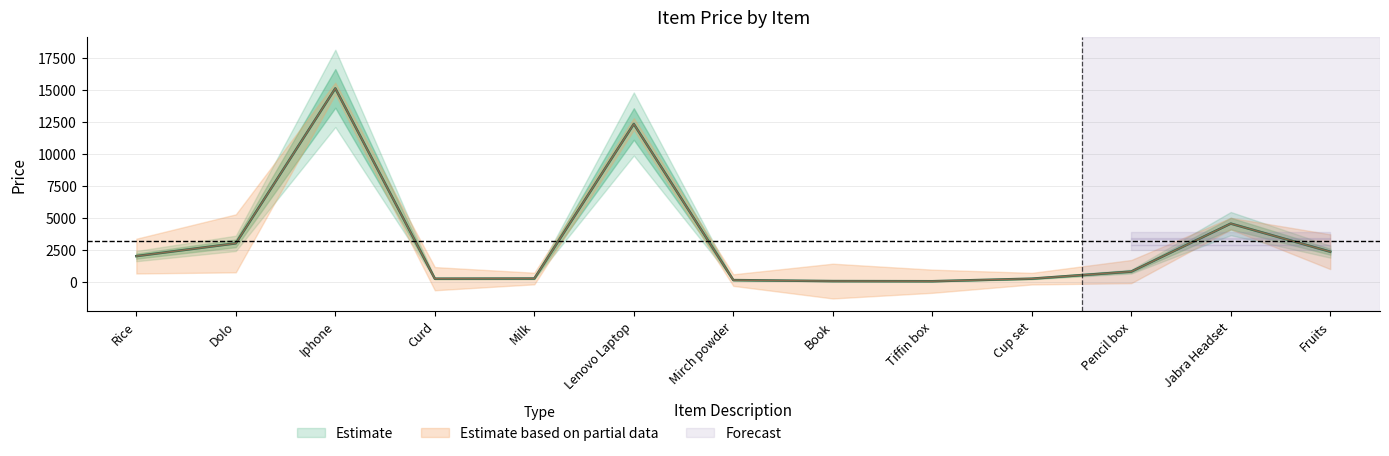

Approximately how many times larger is the value at Curd compared to Fruits?

0.1